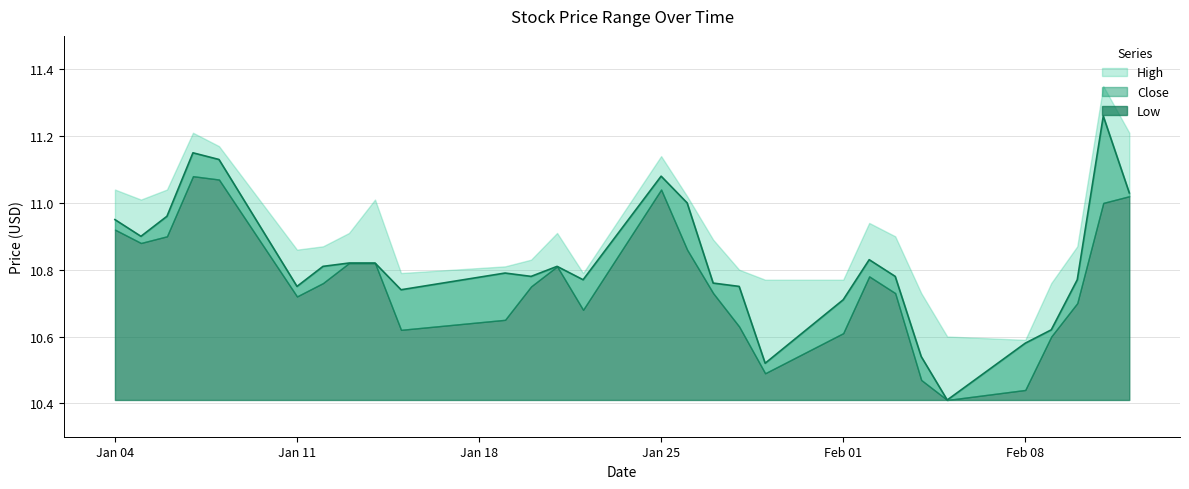

Reading left to right, list all the values displayed in this chart.

High: 11.0	11.0	11.0	11.2	11.2	10.9	10.9	10.9	11.0	10.8	10.8	10.8	10.9	10.8	11.1	11.0	10.9	10.8	10.8	10.8	10.9	10.9	10.7	10.6	10.6	10.8	10.9	11.4	11.2
Close: 10.9	10.9	11.0	11.1	11.1	10.8	10.8	10.8	10.8	10.7	10.8	10.8	10.8	10.8	11.1	11.0	10.8	10.8	10.5	10.7	10.8	10.8	10.5	10.4	10.6	10.6	10.8	11.3	11.0
Low: 10.9	10.9	10.9	11.1	11.1	10.7	10.8	10.8	10.8	10.6	10.6	10.8	10.8	10.7	11.0	10.9	10.7	10.6	10.5	10.6	10.8	10.7	10.5	10.4	10.4	10.6	10.7	11.0	11.0